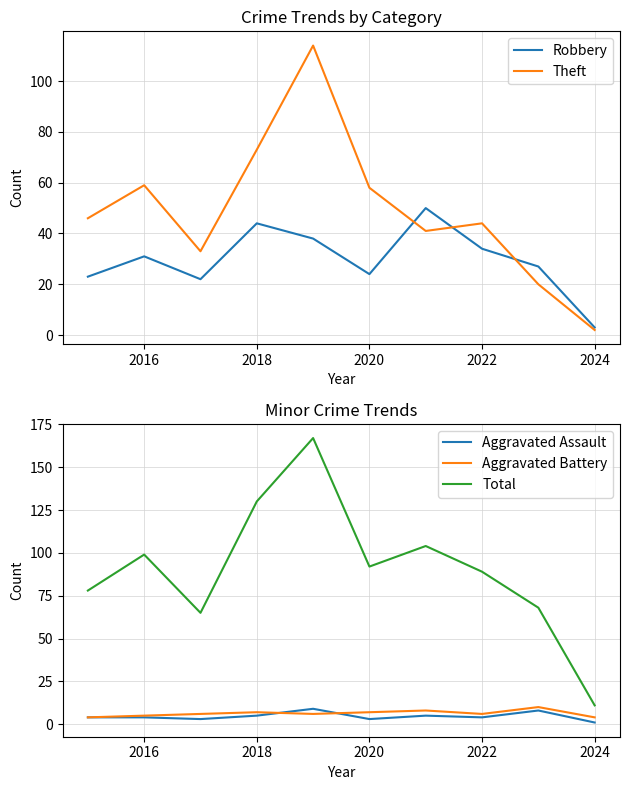

Is it true that Aggravated Assault equals 4 at 2022?

True